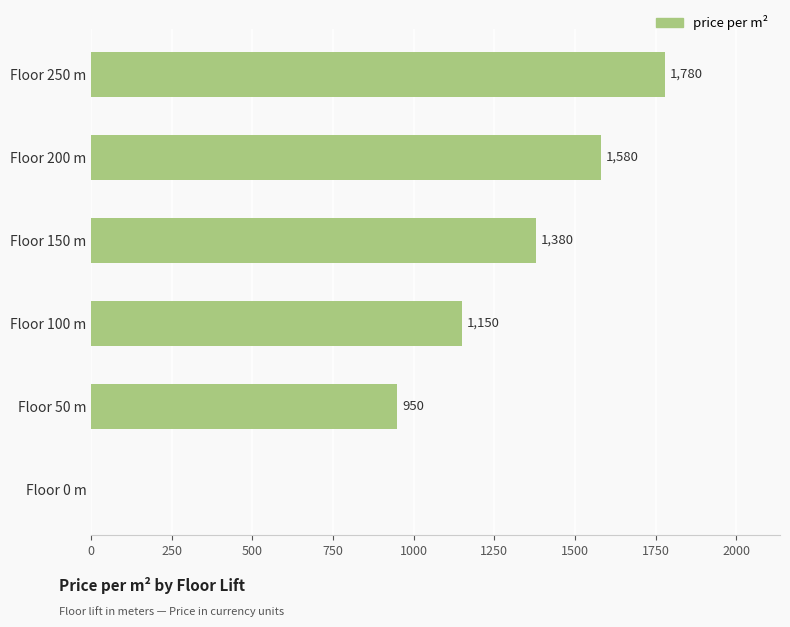

Is it true that the value at Floor 50 m is 950?

True